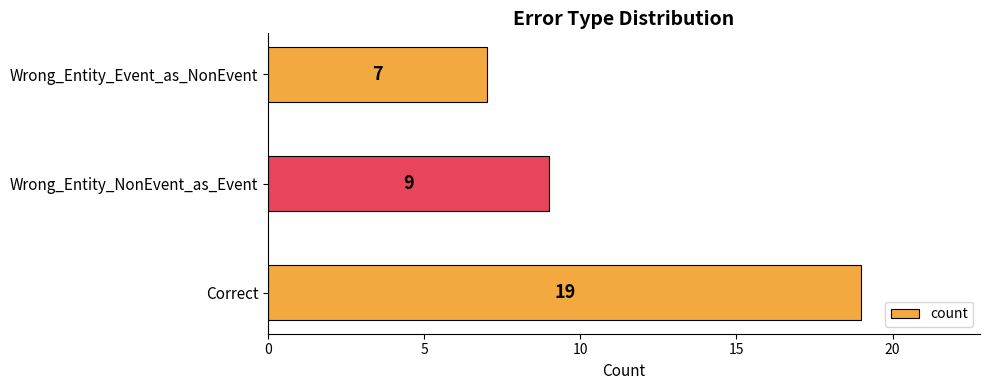

Is it true that the value at Wrong_Entity_Event_as_NonEvent is 11?

False